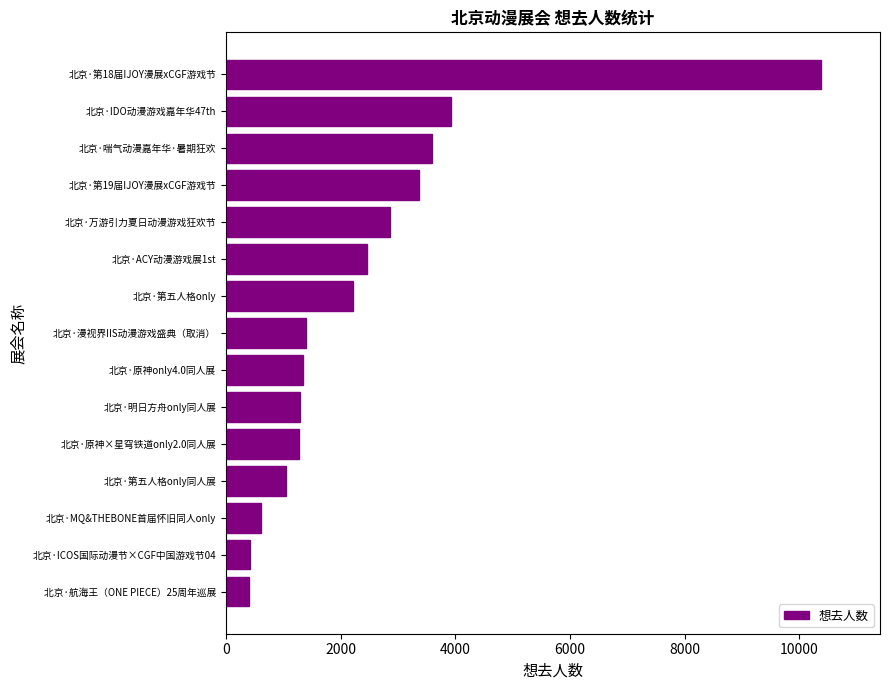

What is the maximum value shown in the chart?

10369